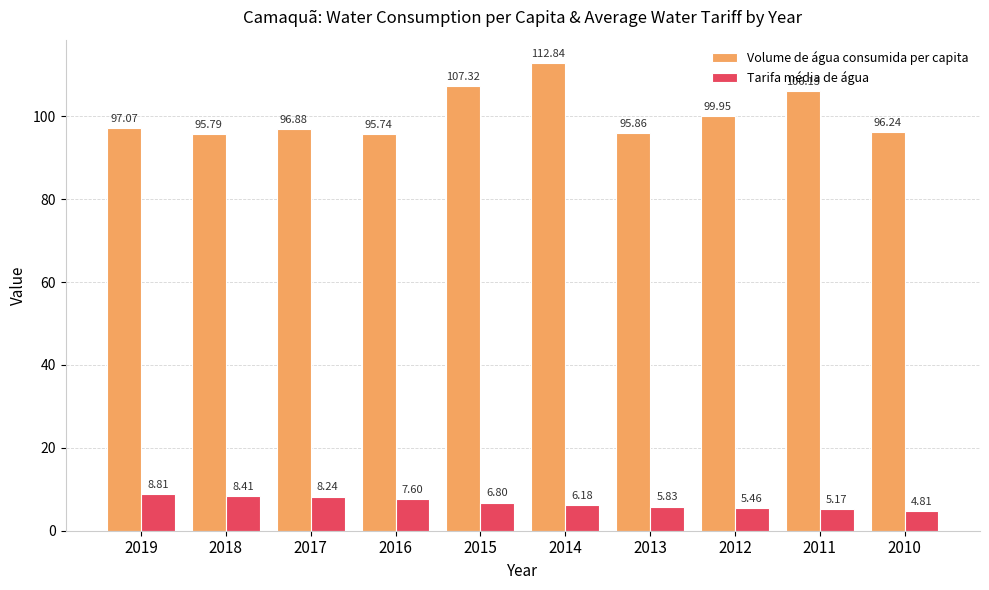

Where does the Volume de água consumida per capita series first go above 97?

2019